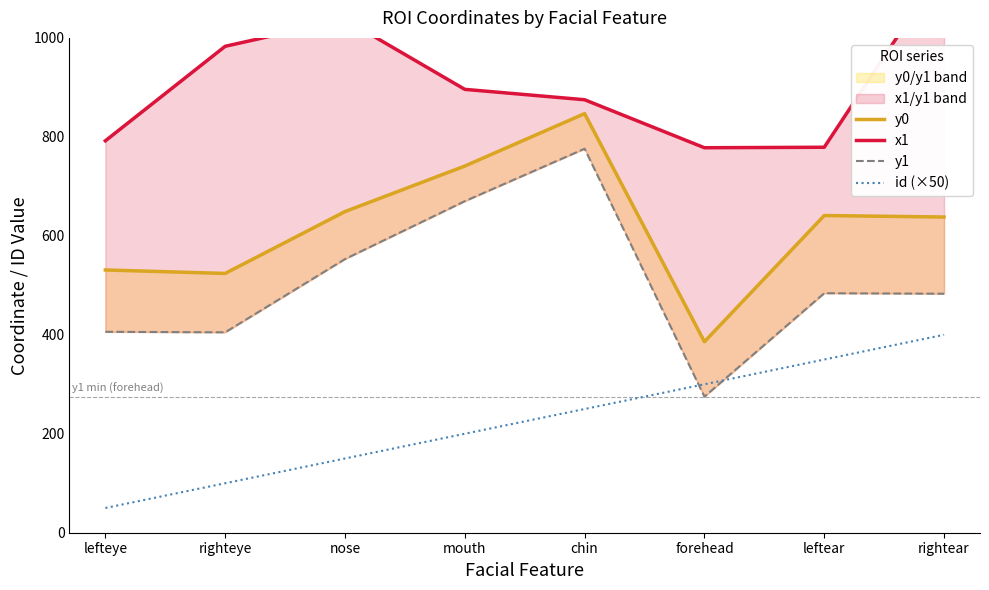

True or false: y0 and id (×50) cross at least once.

False